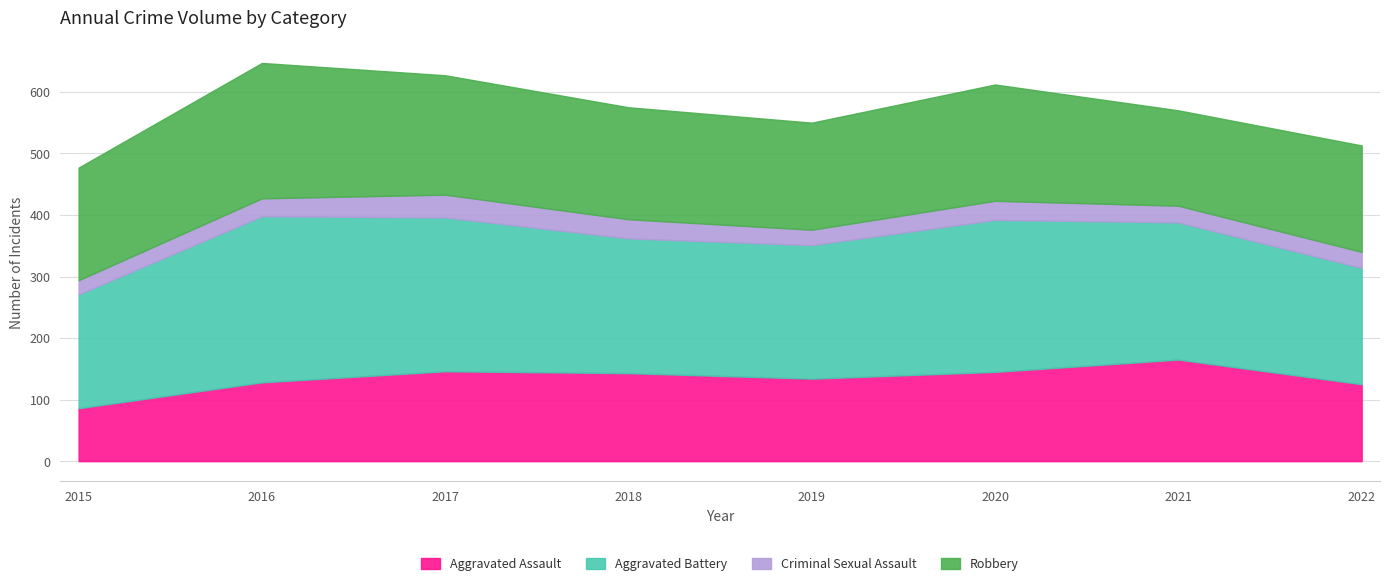

At which label does Aggravated Battery reach its peak?

2016